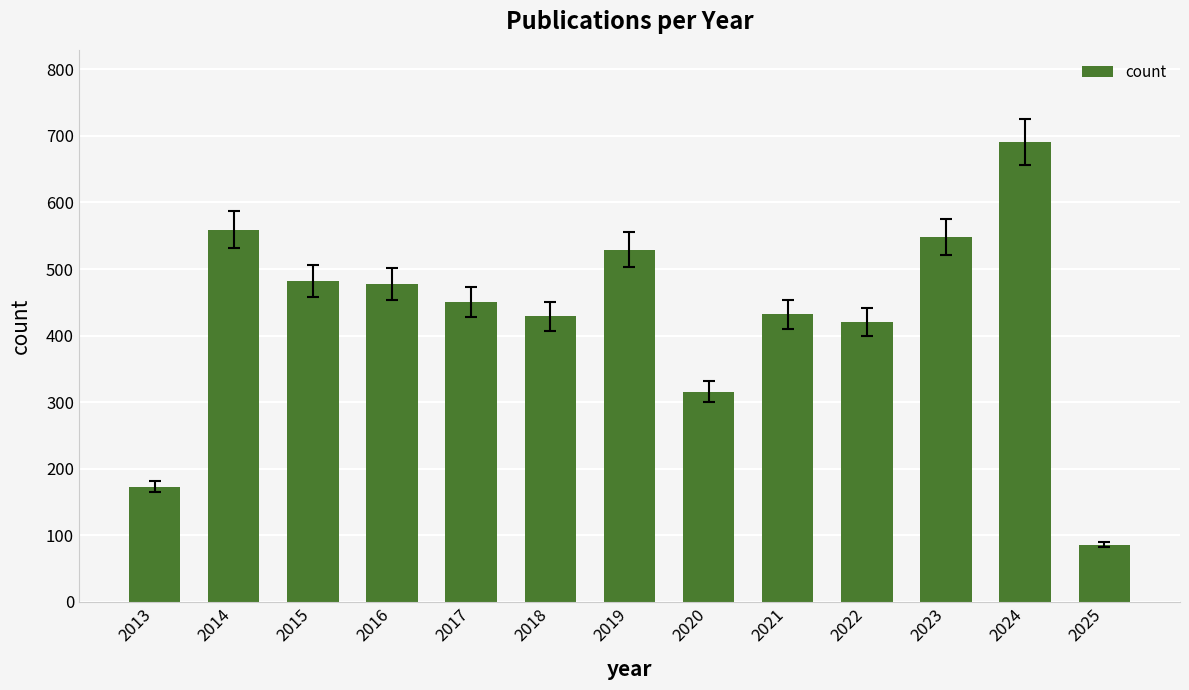

What is the minimum value shown in the chart?

86